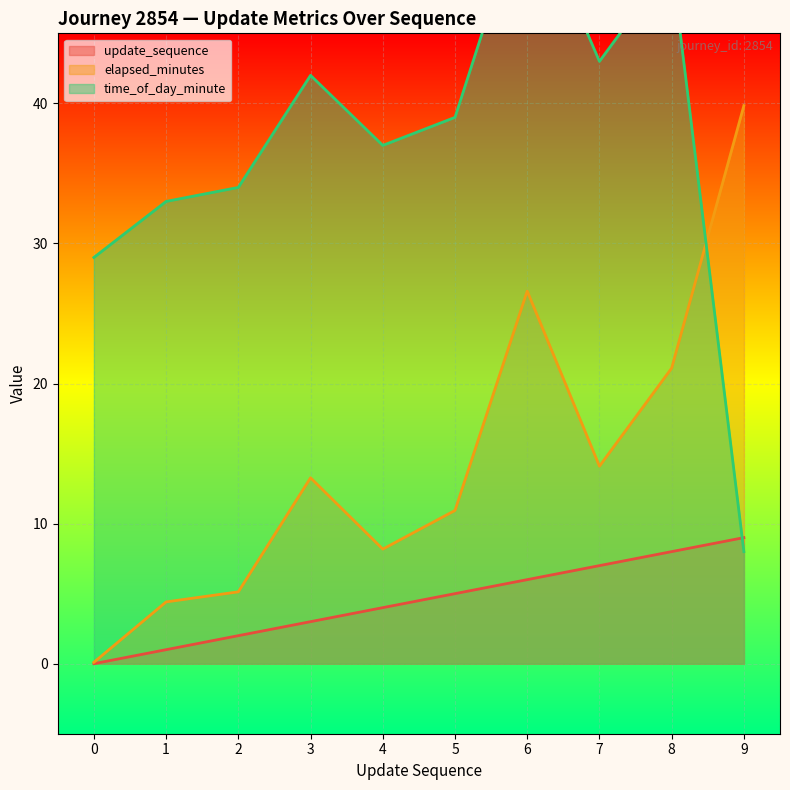

True or false: elapsed_minutes and update_sequence intersect in this chart.

False